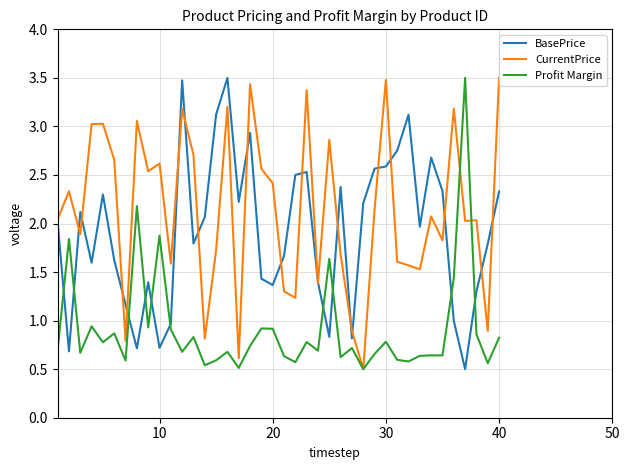

After their last crossing, which series has the higher values: Profit Margin or BasePrice?

BasePrice